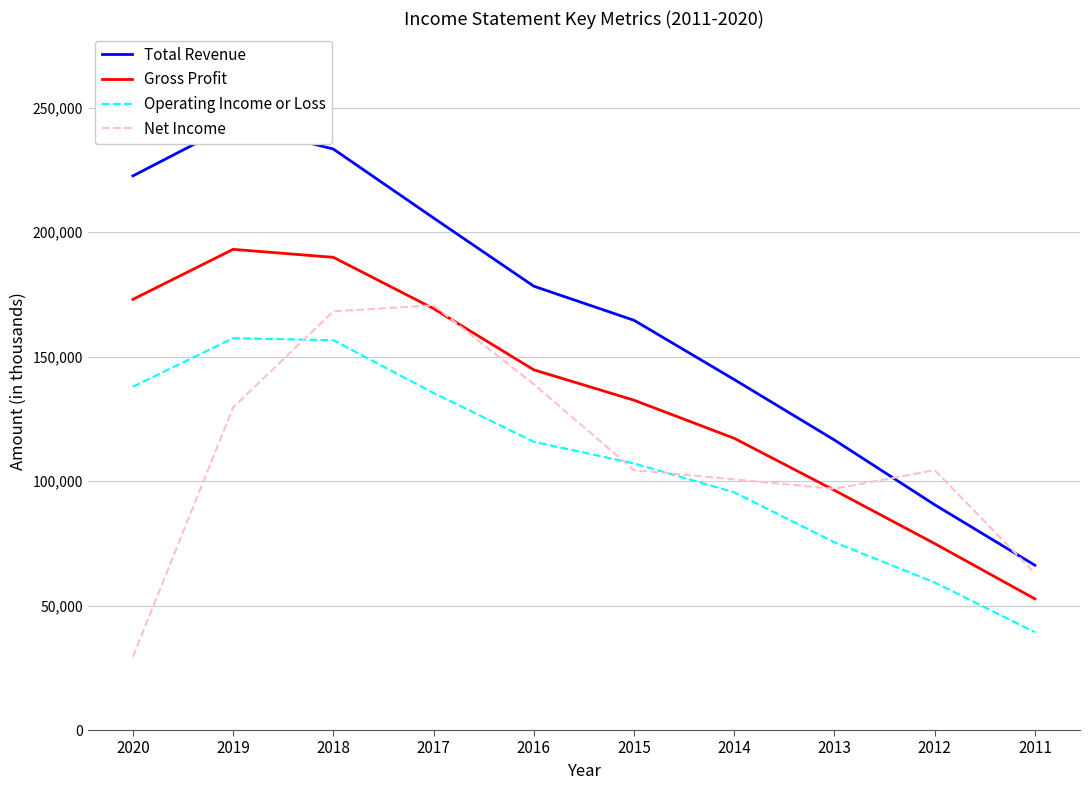

Rank the series by their maximum value, from lowest to highest.

Operating Income or Loss, Net Income, Gross Profit, Total Revenue